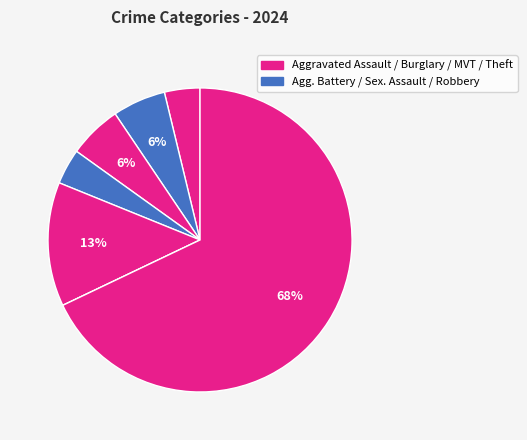

Which slice represents more than half of the pie?

Theft